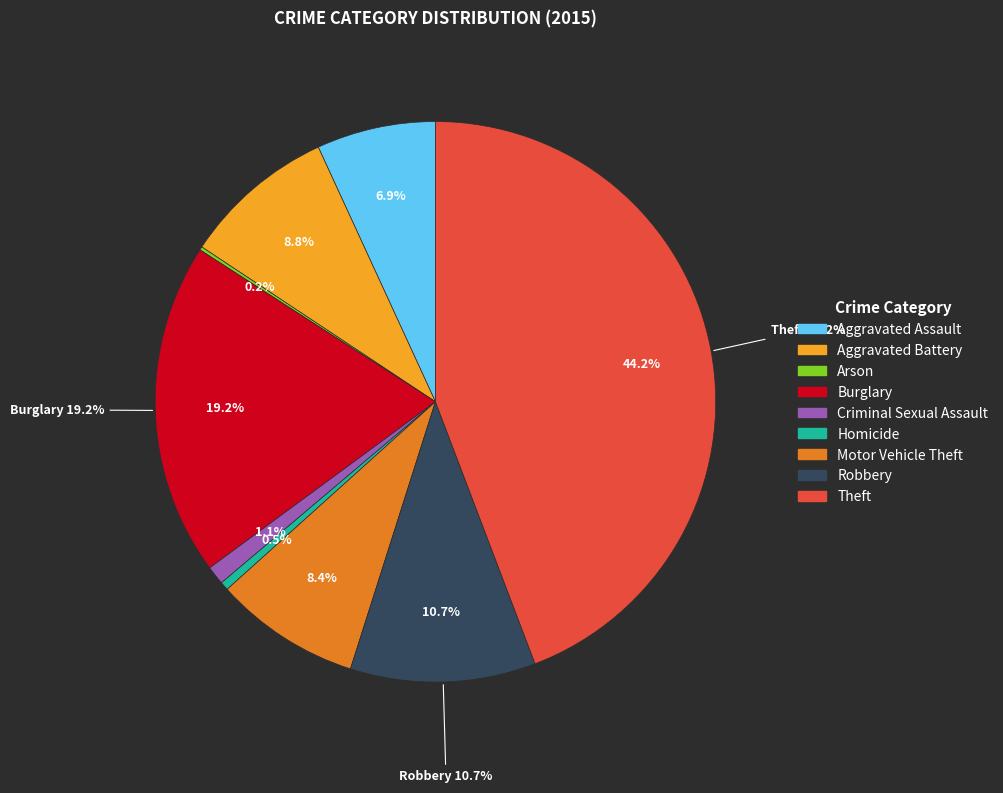

Which category has the smallest portion of the pie?

Arson